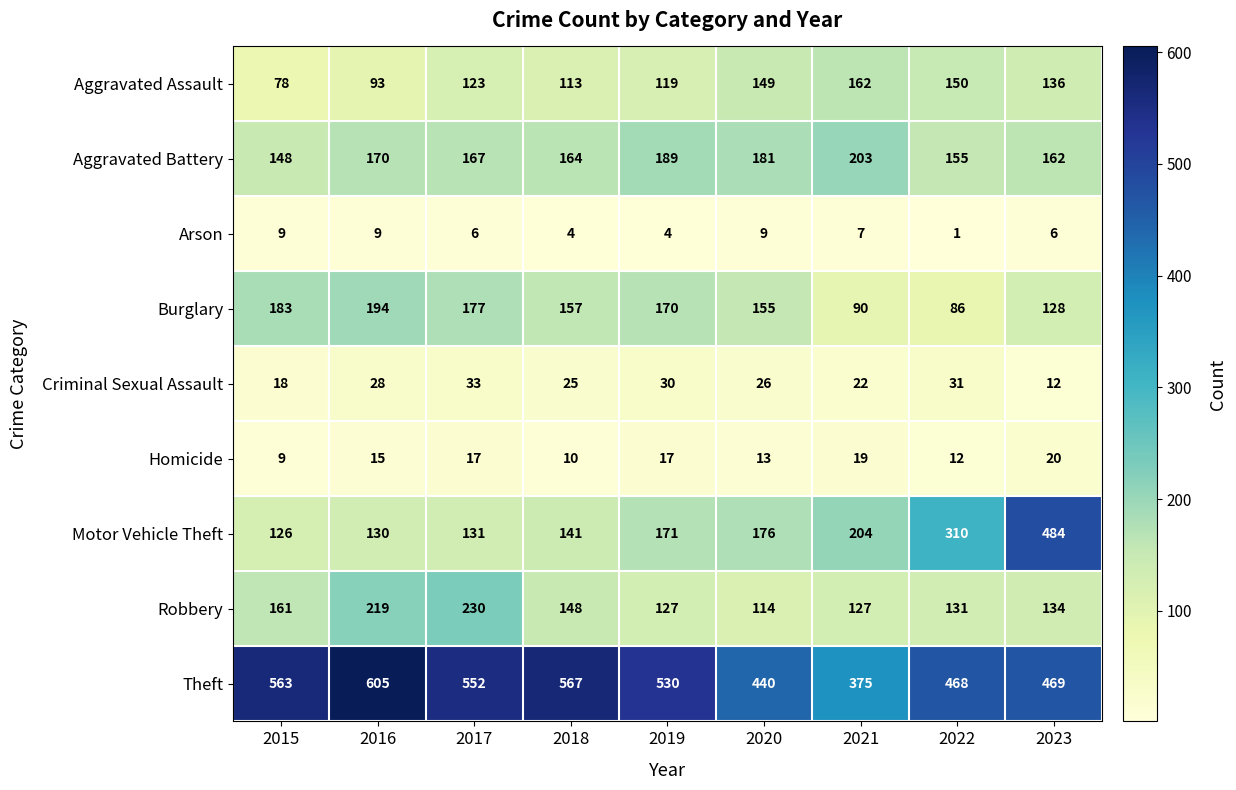

True or false: Criminal Sexual Assault has a value of 47 at 2019.

False